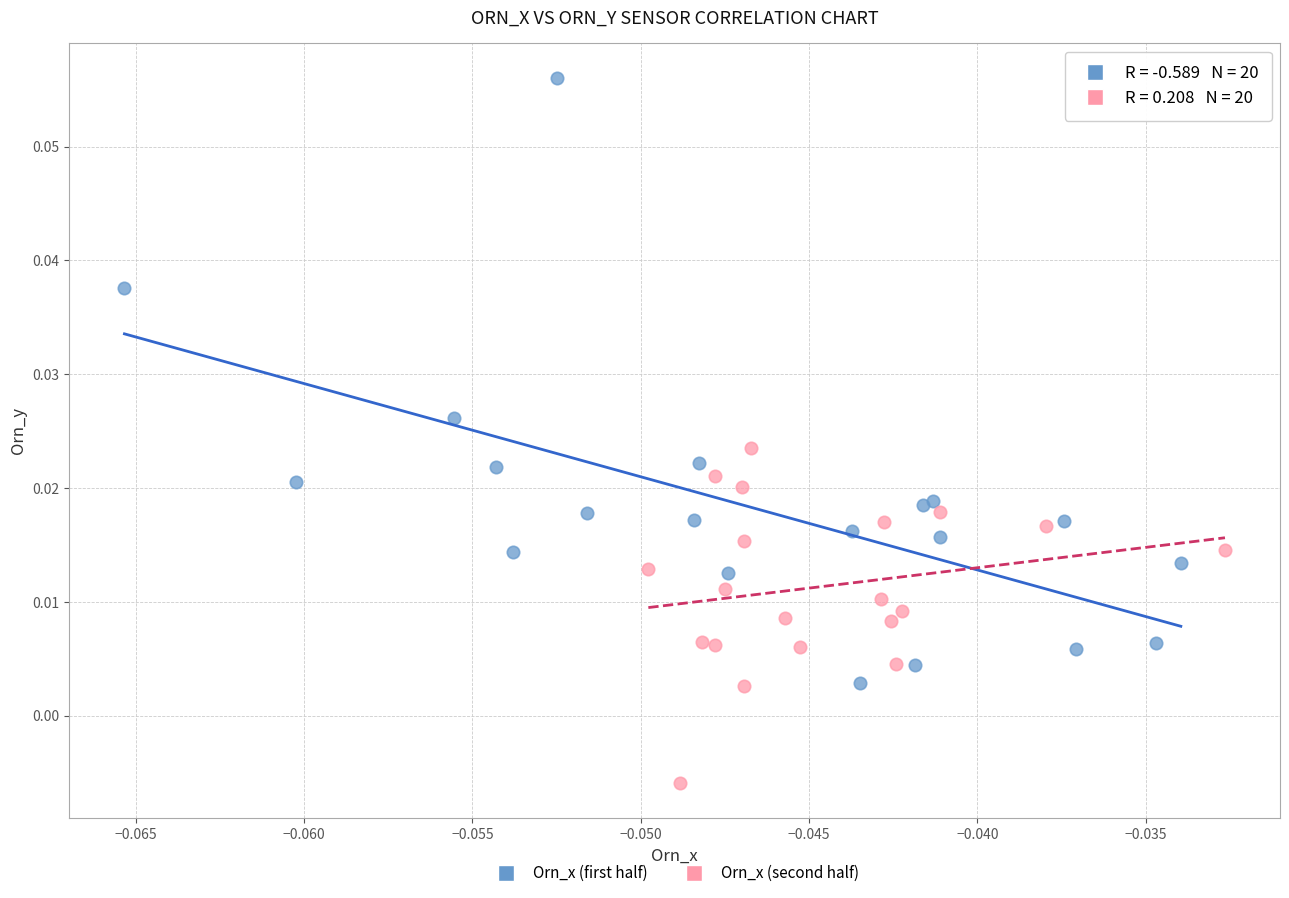

Which series contains the lowest Y value?

Orn_x (second half)